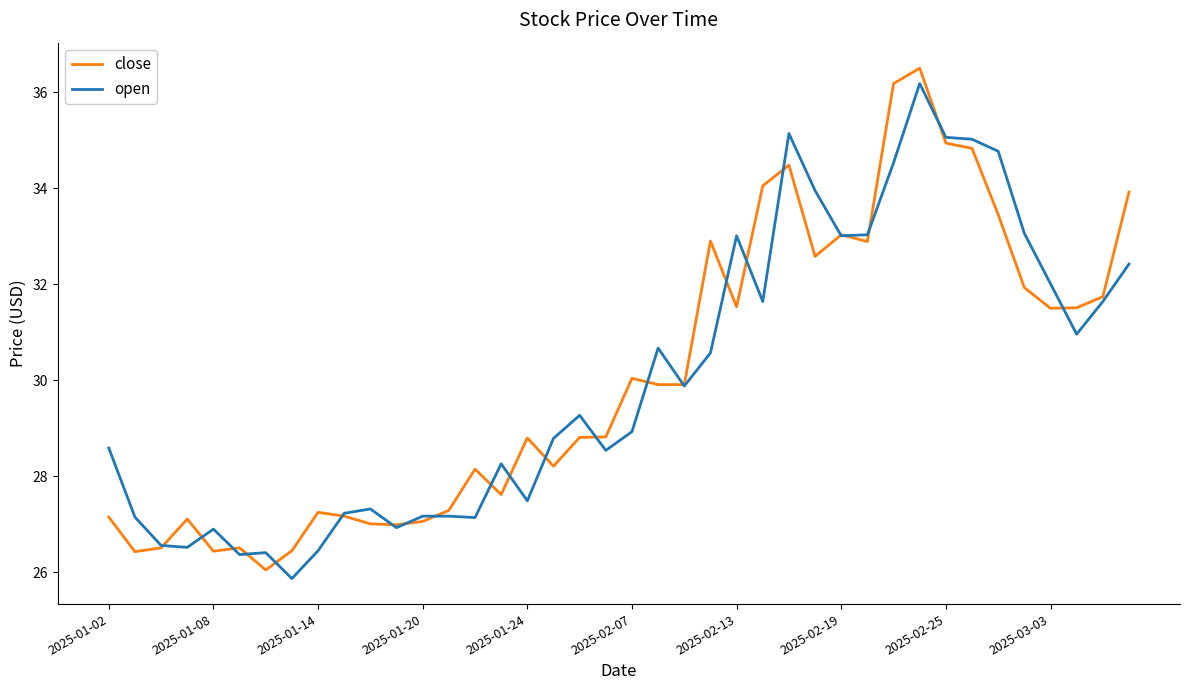

What is the maximum value for open?

36.2